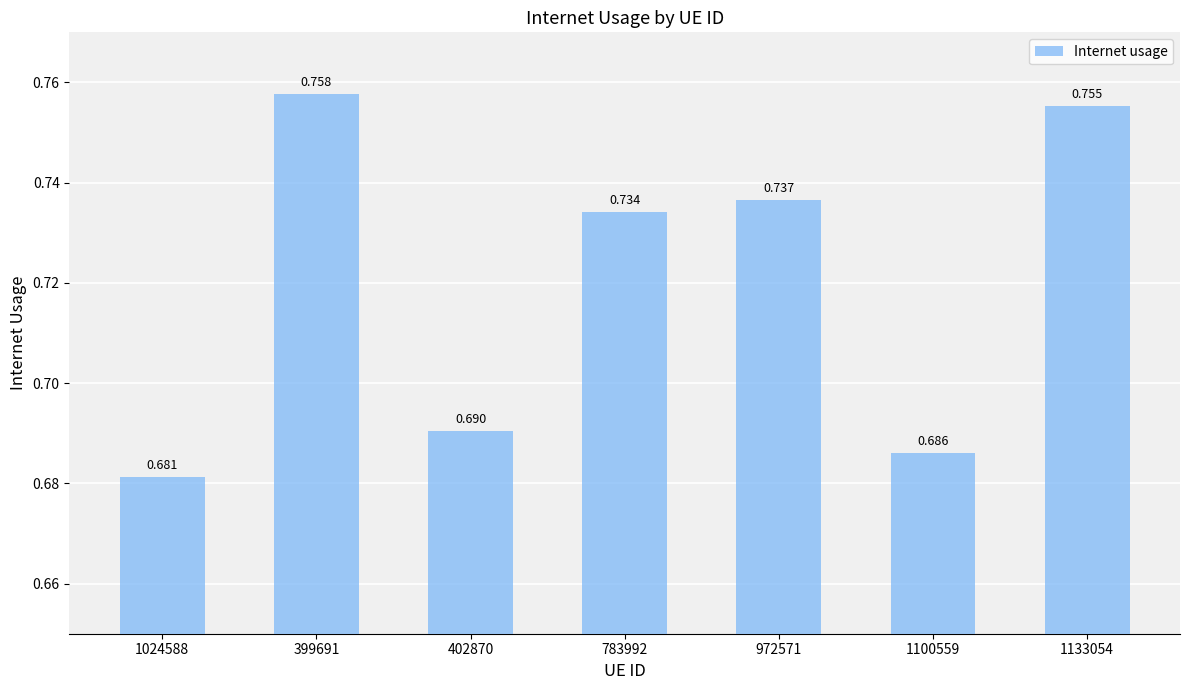

Is it true that the value at 972571 is 0.3?

False